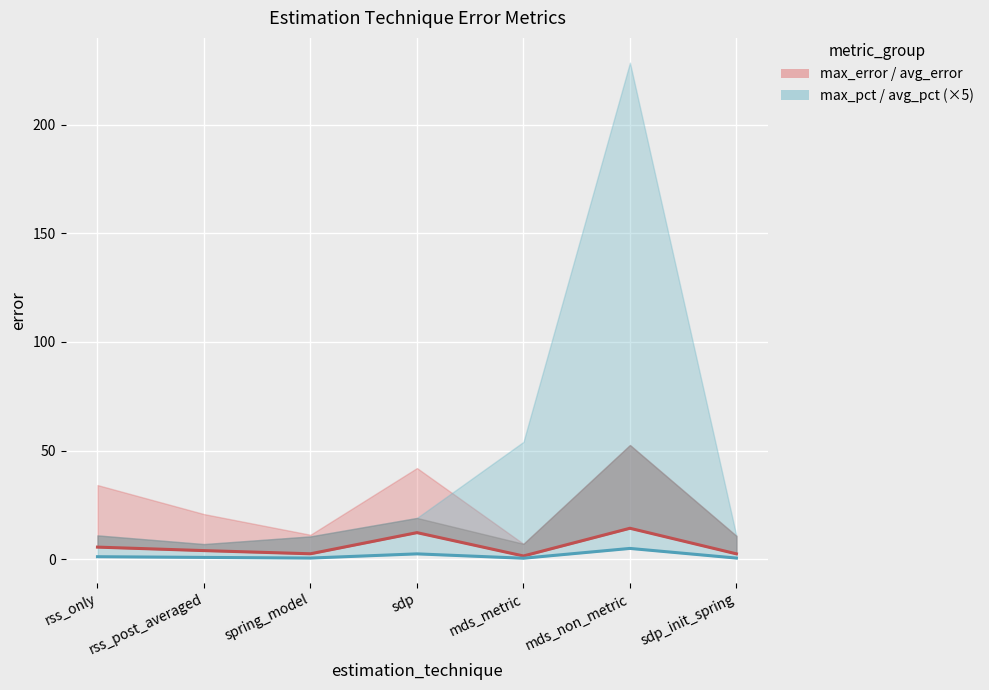

What is the sum of all max_pct / avg_pct (×5) values?

10.8